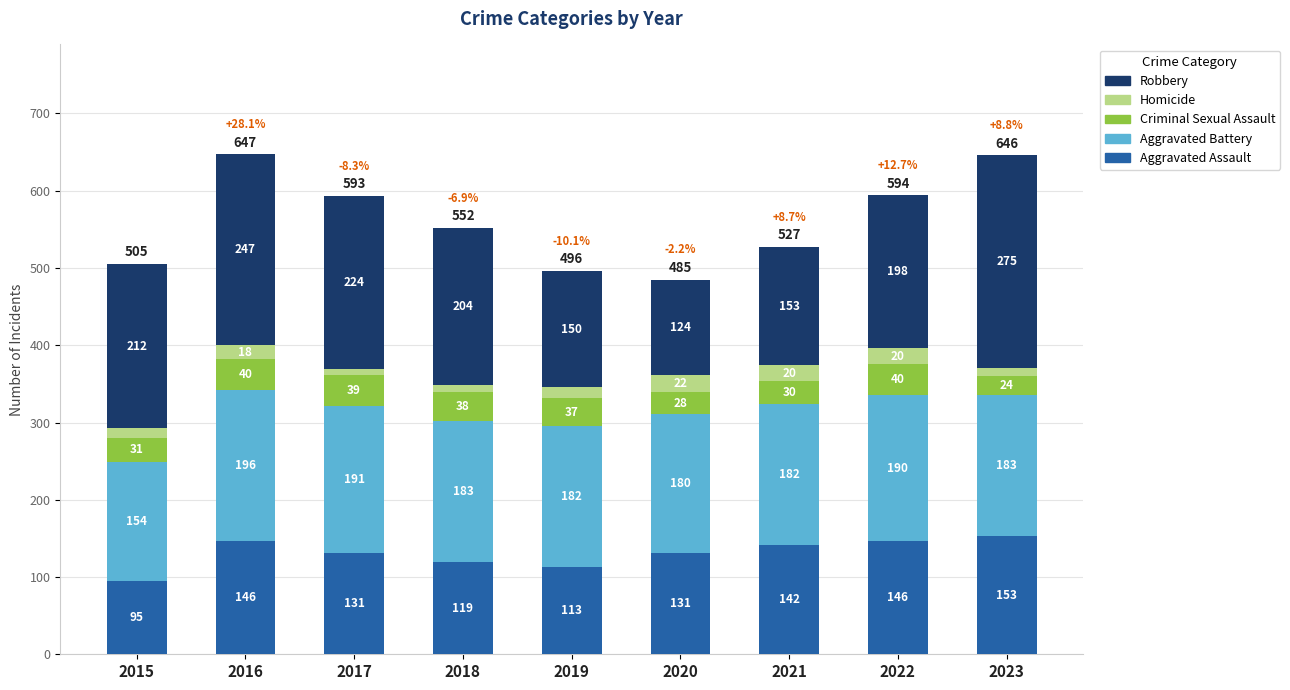

What is the sum of the Aggravated Assault values at 2018 and 2019?

232